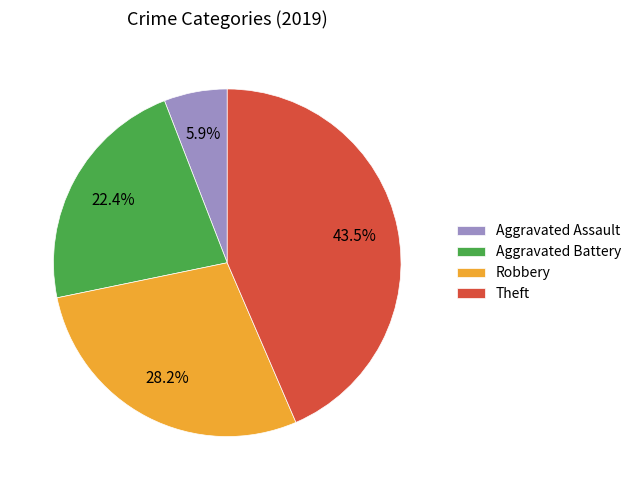

Which category has the smallest portion of the pie?

Aggravated Assault